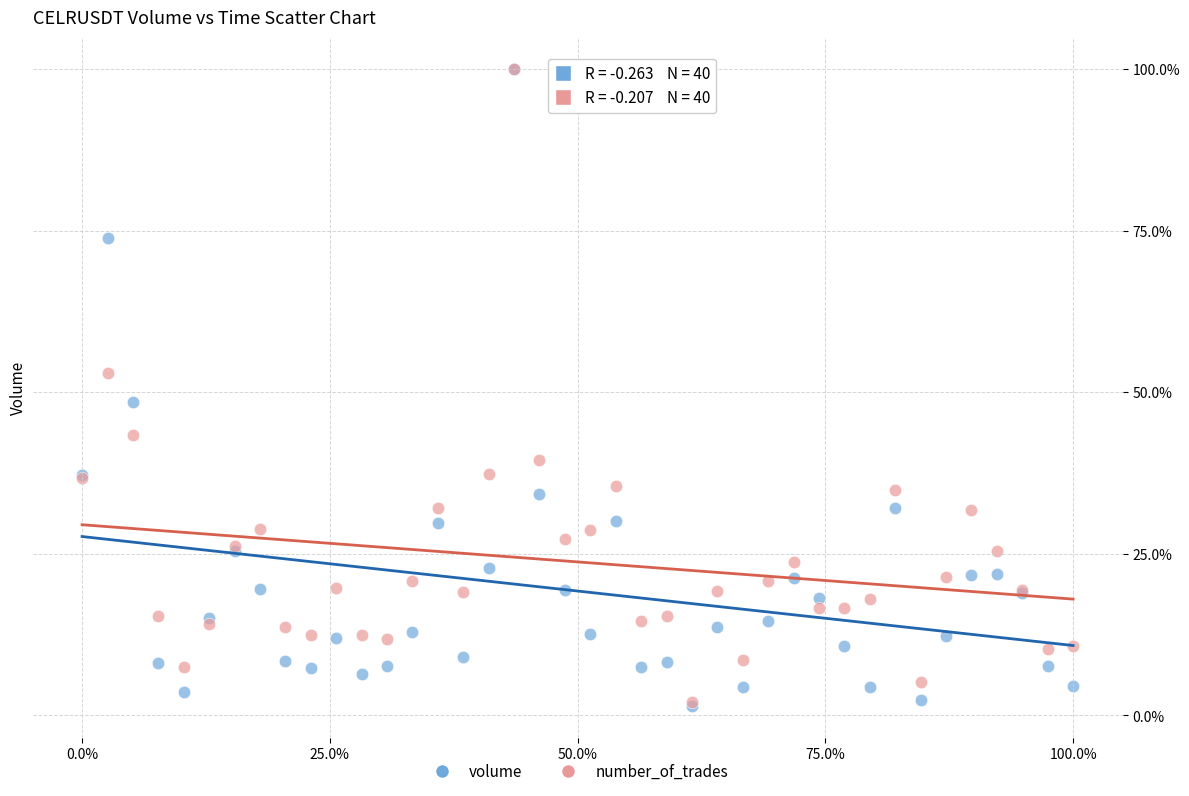

Across all series, what Y value is closest to 50?

48.5